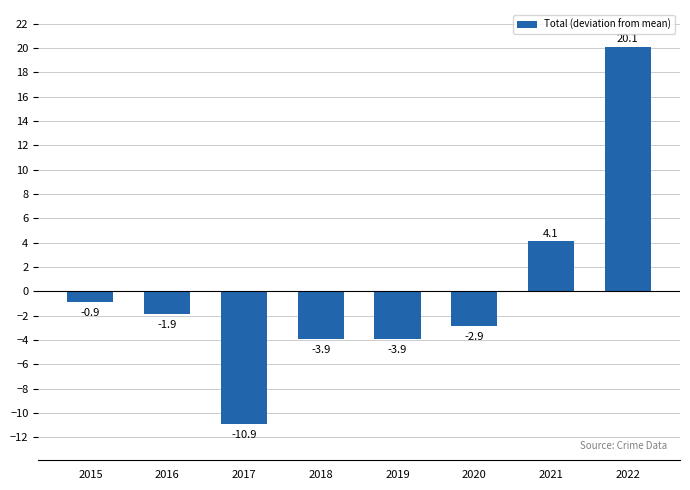

Between 2018 and 2016, which is larger?

2016